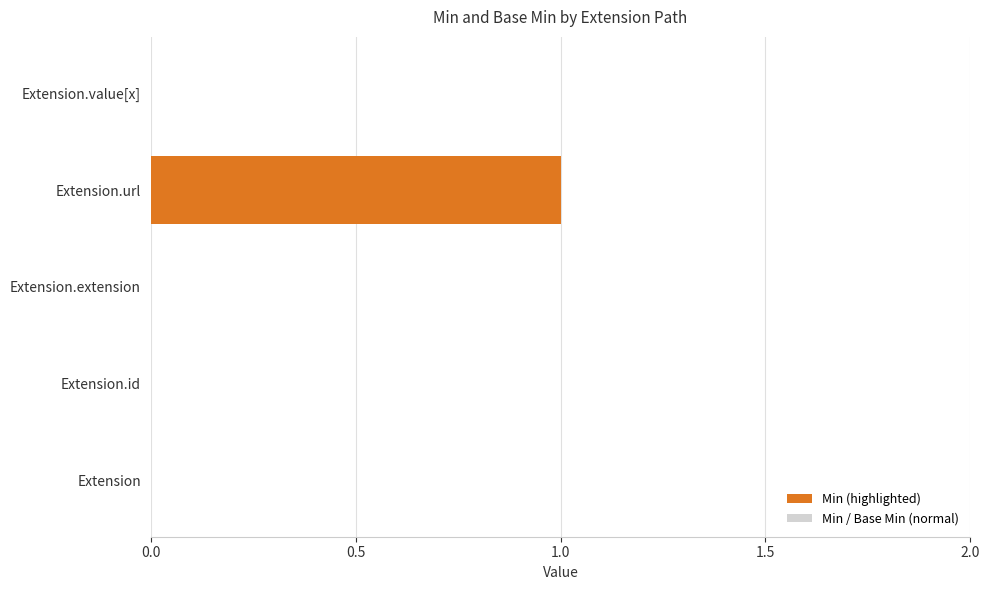

How many data points does each series have?

5